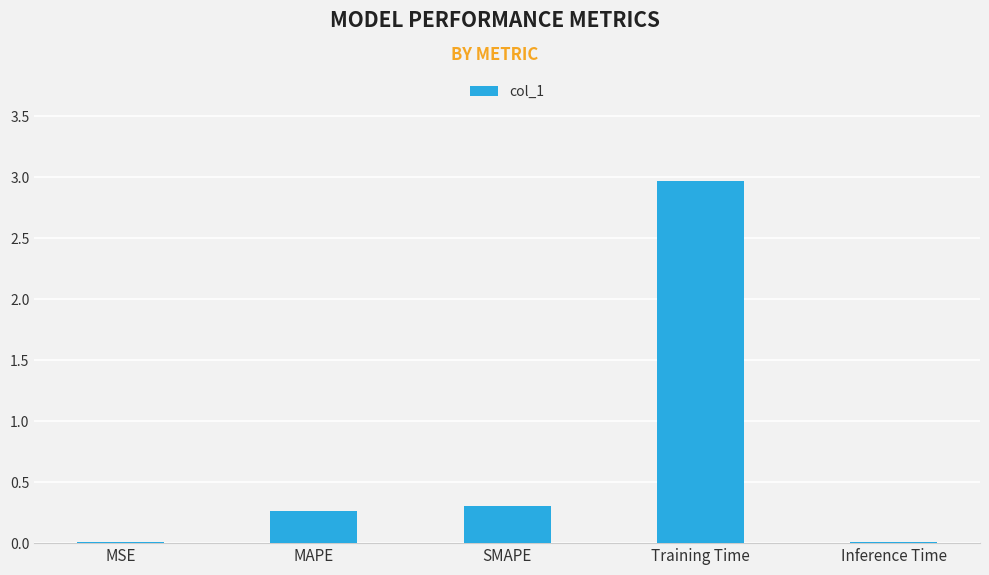

What is the difference between the values at MAPE and Training Time?

2.7